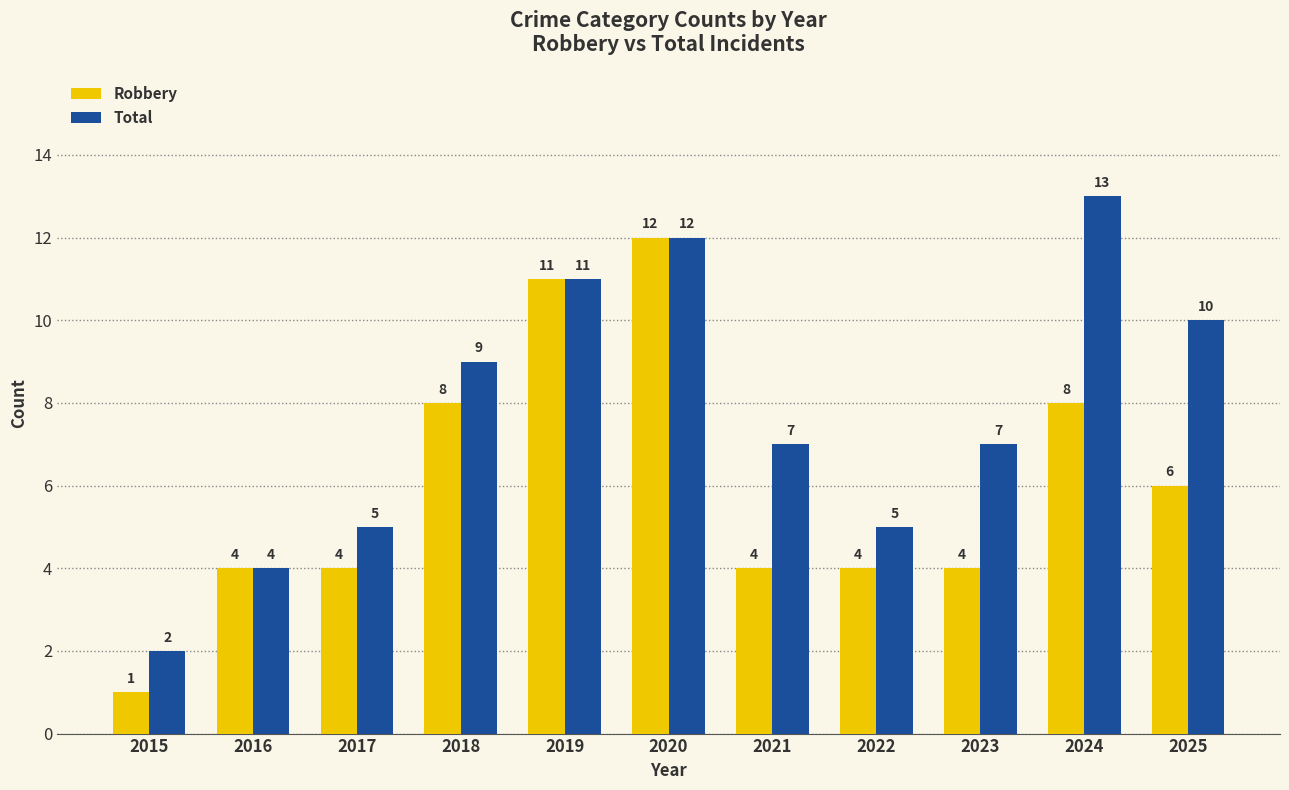

What is the sum of all Robbery values?

66